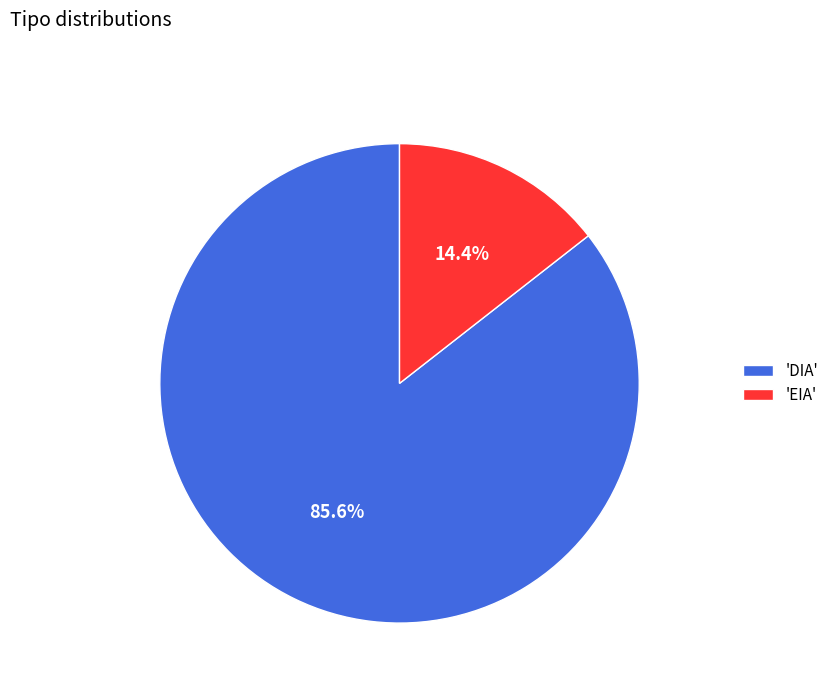

Rank the categories by value from highest to lowest.

'DIA', 'EIA'